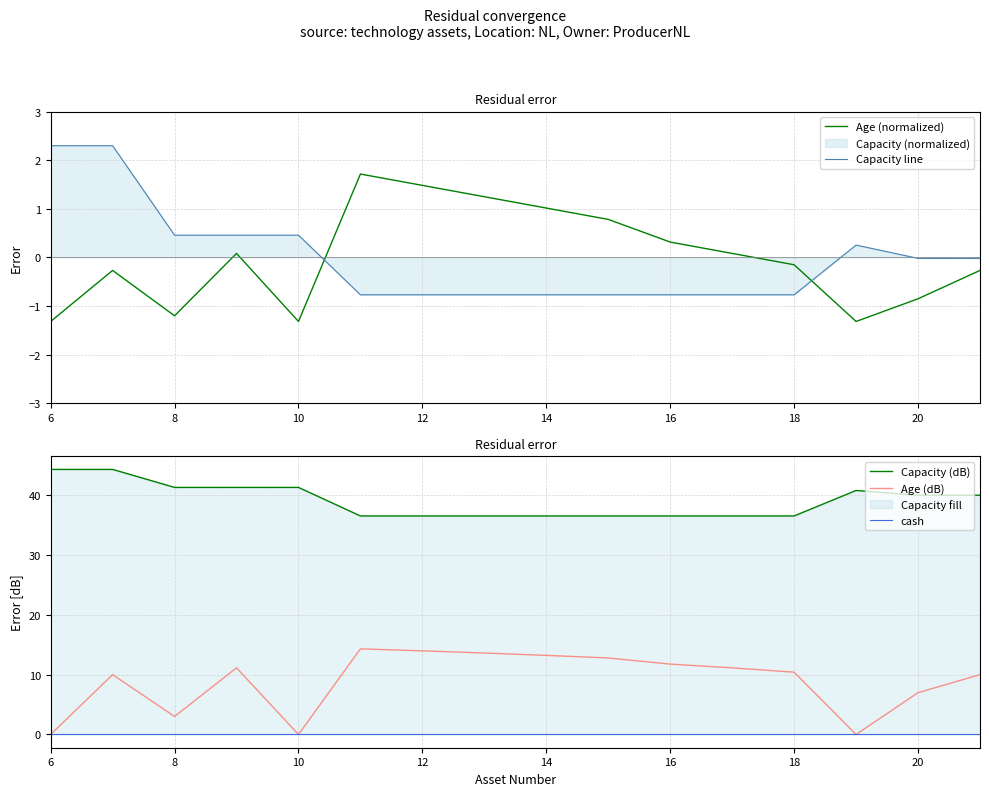

How many interior local valleys does the Age (normalized) series have?

3